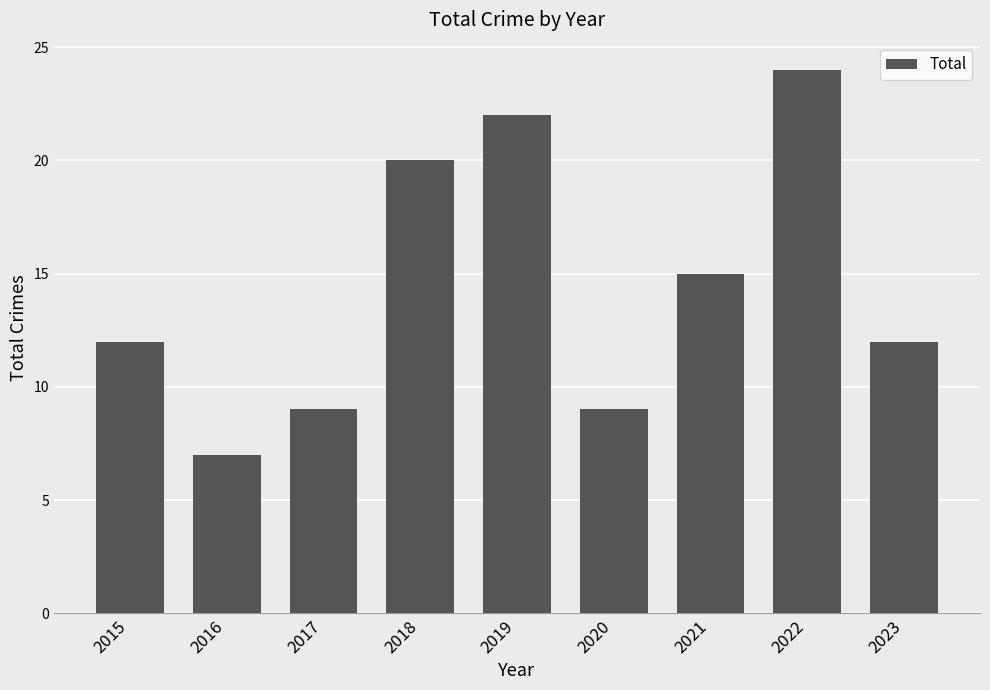

At which category does the chart reach its minimum across all series?

2016